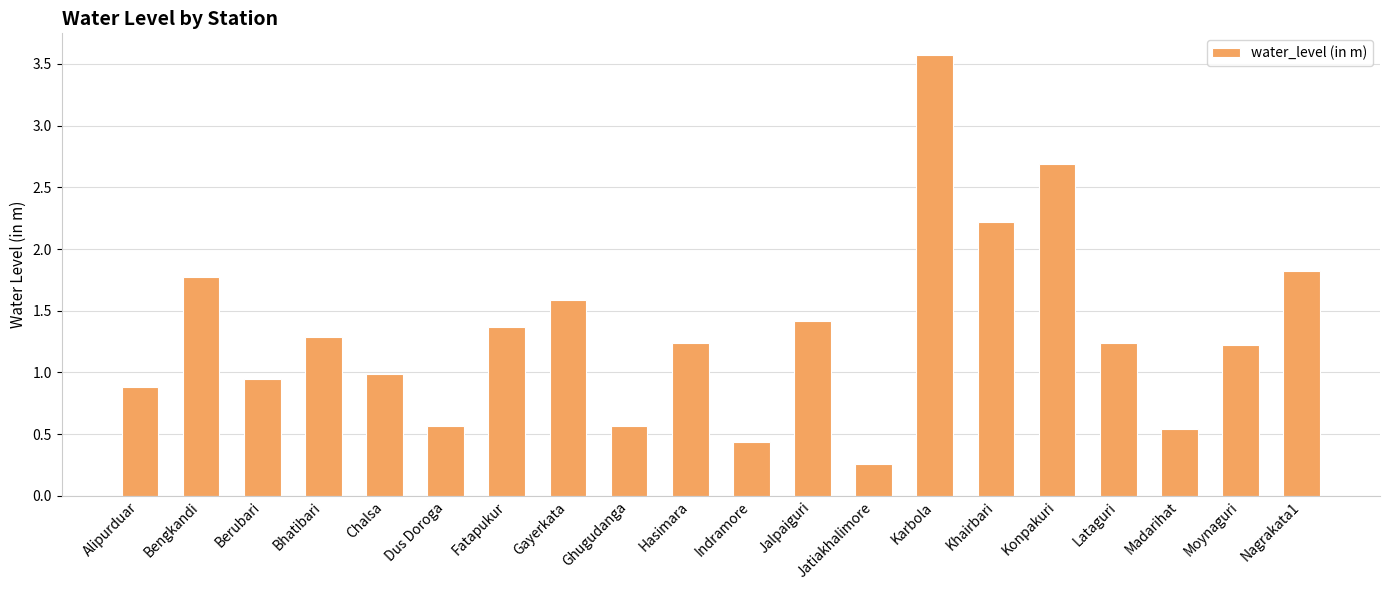

Count the number of categories in the chart.

20